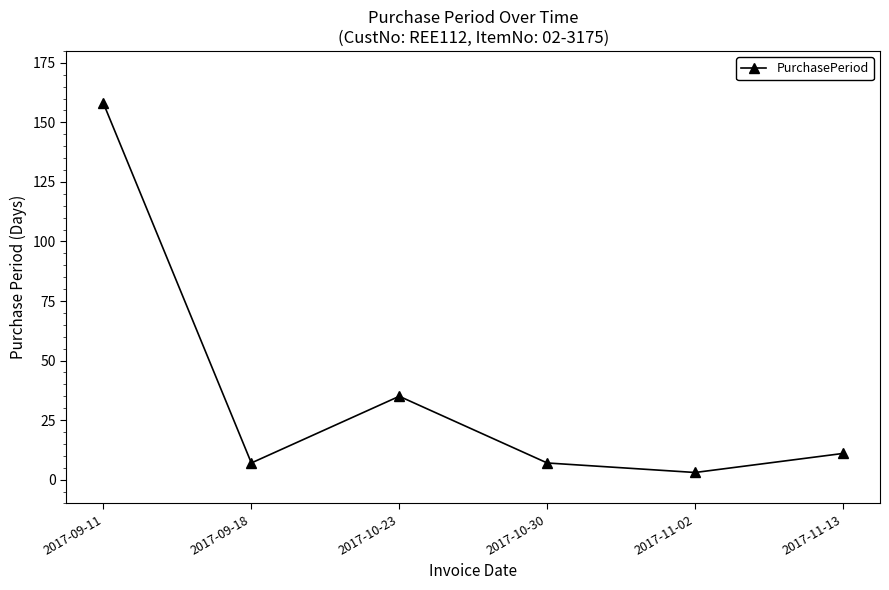

Does the chart have visible grid lines?

No